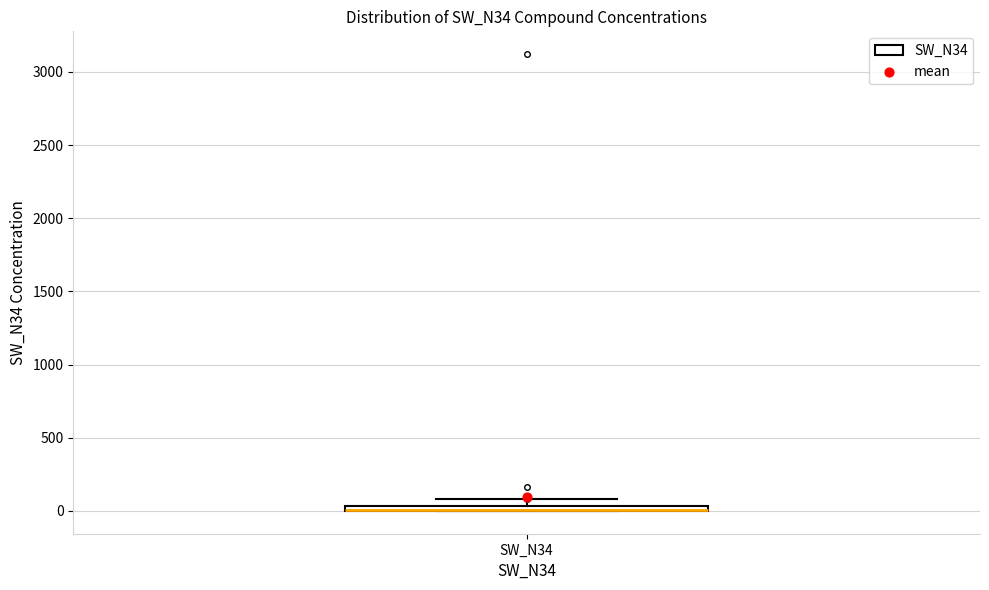

Where is the lower edge of the box for SW_N34 on the y-axis? The values are not printed on the chart, so give them approximately, as read against the axis.

0